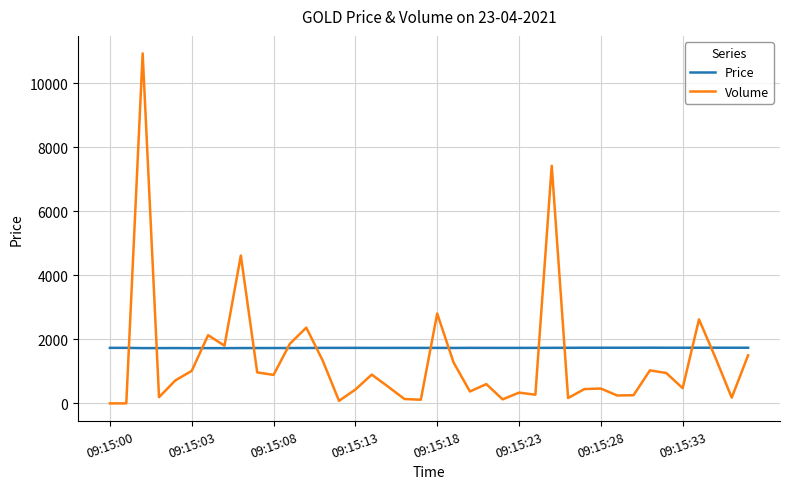

List the series in order of their peak value, highest first.

Volume, Price